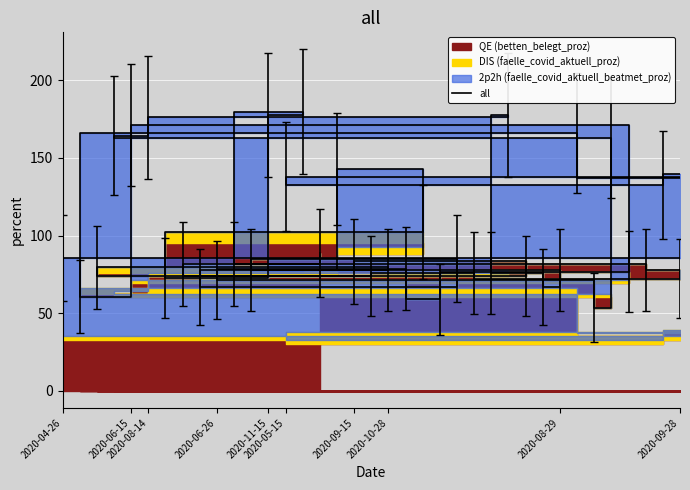

Where does the data first go above 81?

2020-04-26